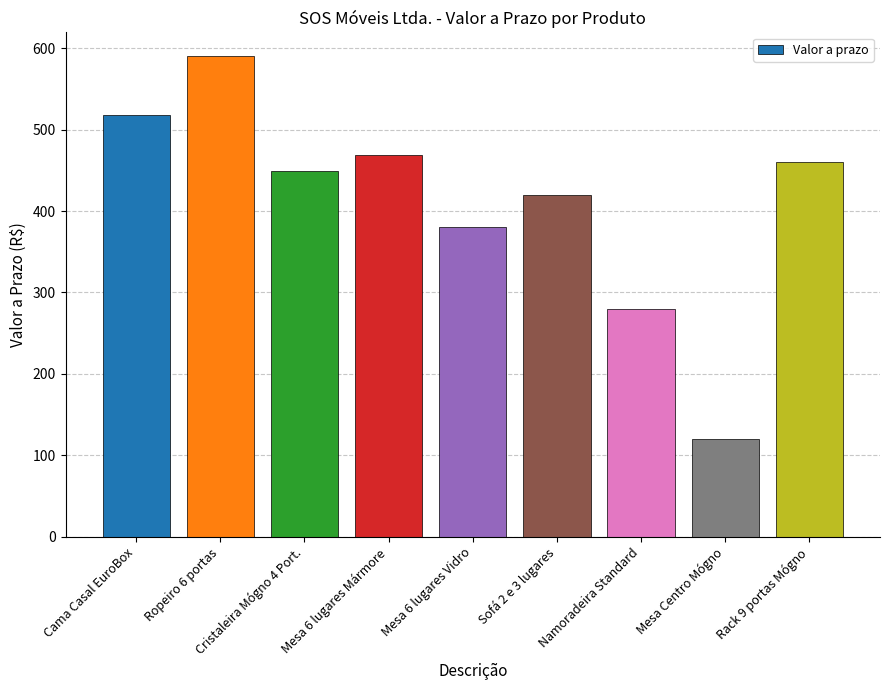

True or false: the data shows 43 at Mesa Centro Mógno.

False